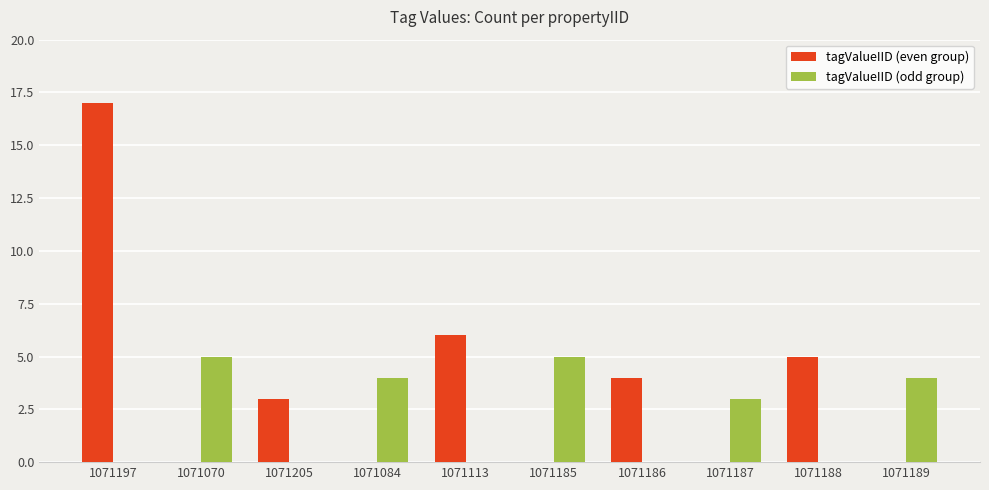

How many groups of bars are there?

10